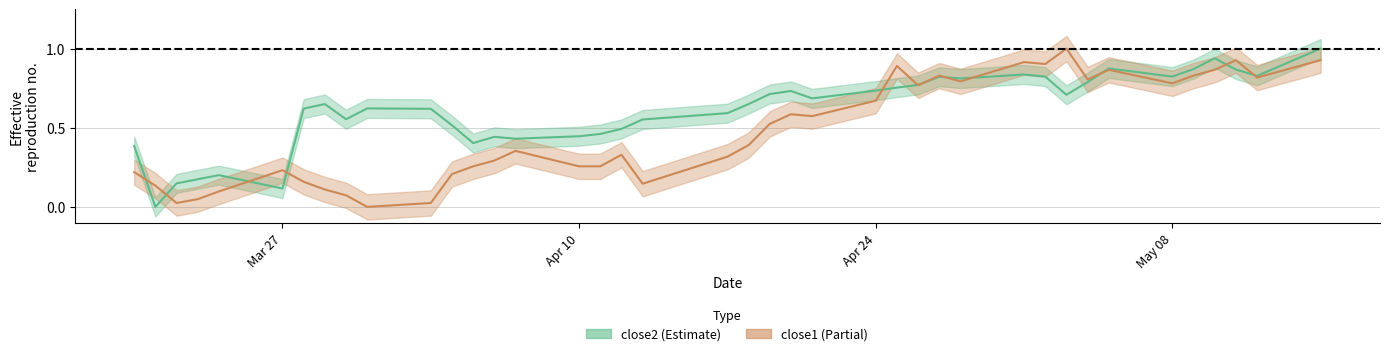

At 2017-05-01, list the series in order from largest to smallest.

close1, close2